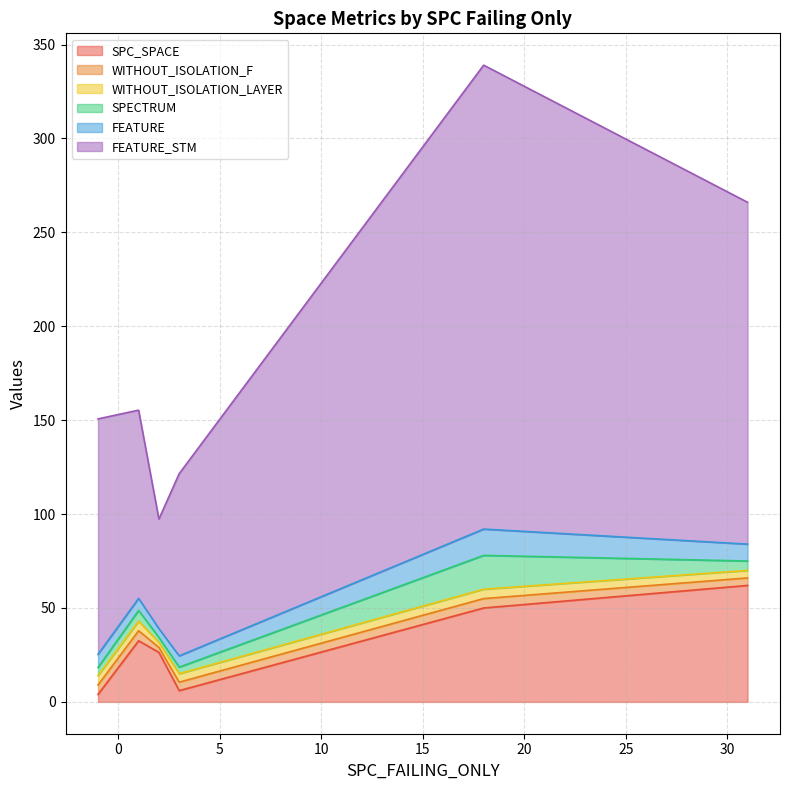

The SPC_SPACE series shows 4 at -1. True or false?

True